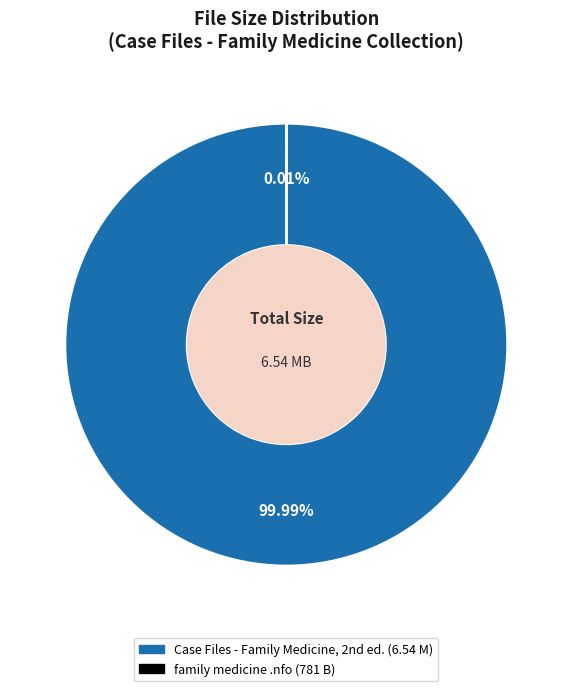

Is there any slice that represents more than half of the pie?

Yes